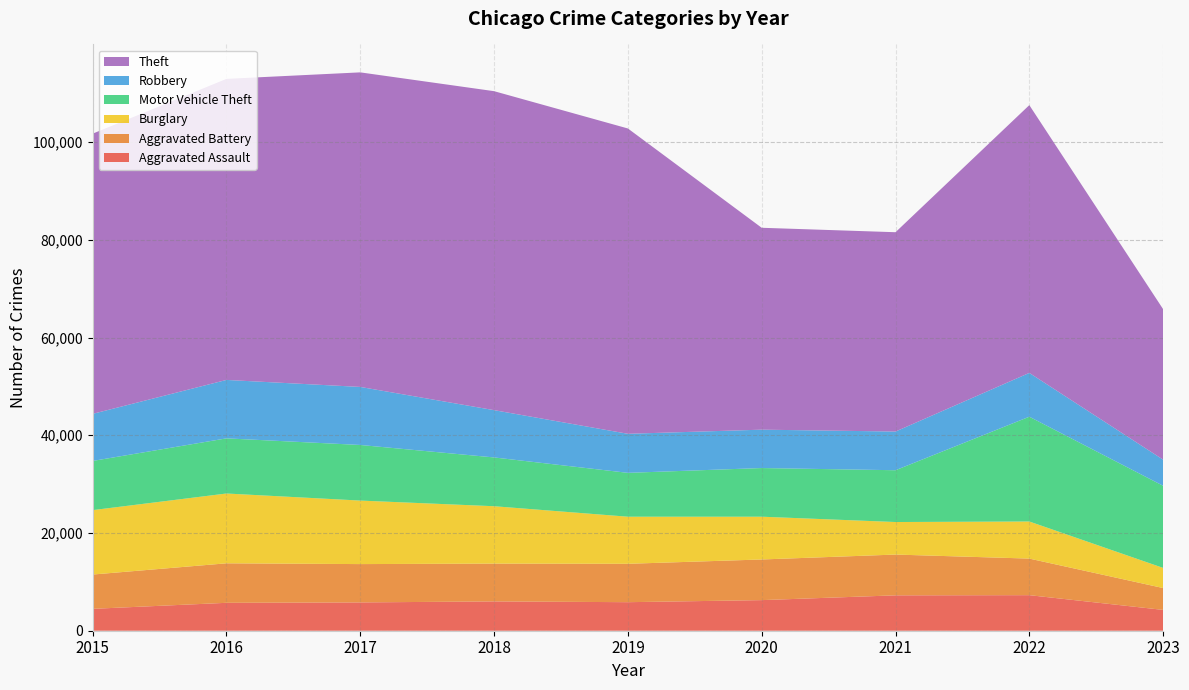

Reading right to left, extract all data points from this chart.

Aggravated Assault: 2023=4263	2022=7278	2021=7243	2020=6263	2019=5841	2018=6001	2017=5793	2016=5712	2015=4480
Aggravated Battery: 2023=4472	2022=7486	2021=8346	2020=8319	2019=7857	2018=7734	2017=7845	2016=8085	2015=7018
Burglary: 2023=4122	2022=7592	2021=6659	2020=8757	2019=9638	2018=11747	2017=13001	2016=14289	2015=13184
Motor Vehicle Theft: 2023=16809	2022=21446	2021=10602	2020=9959	2019=8977	2018=9985	2017=11380	2016=11286	2015=10068
Robbery: 2023=5345	2022=8965	2021=7918	2020=7855	2019=7994	2018=9680	2017=11880	2016=11960	2015=9638
Theft: 2023=30803	2022=54808	2021=40796	2020=41320	2019=62491	2018=65286	2017=64384	2016=61621	2015=57350